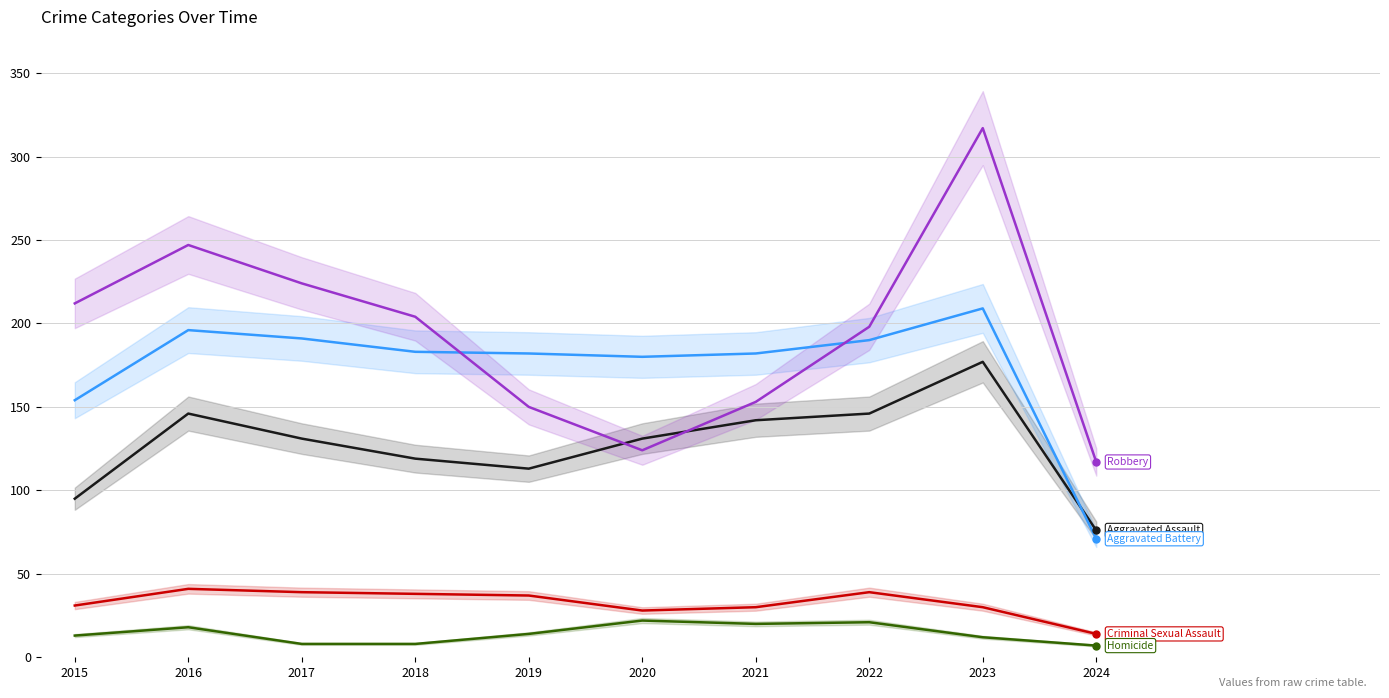

At how many categories does at least one series exceed 209?

4